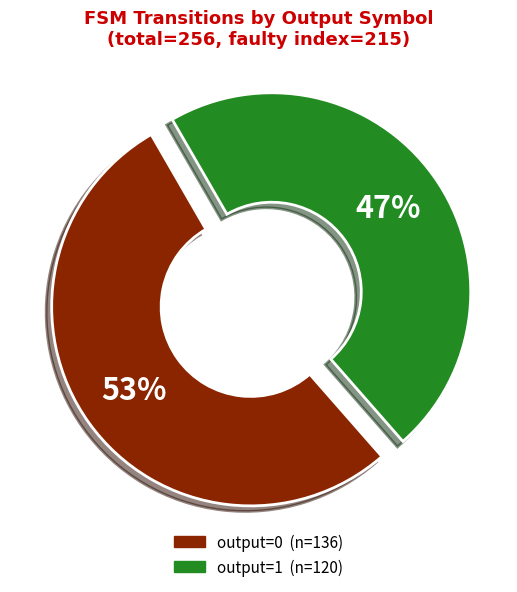

Does any single category account for the majority?

Yes